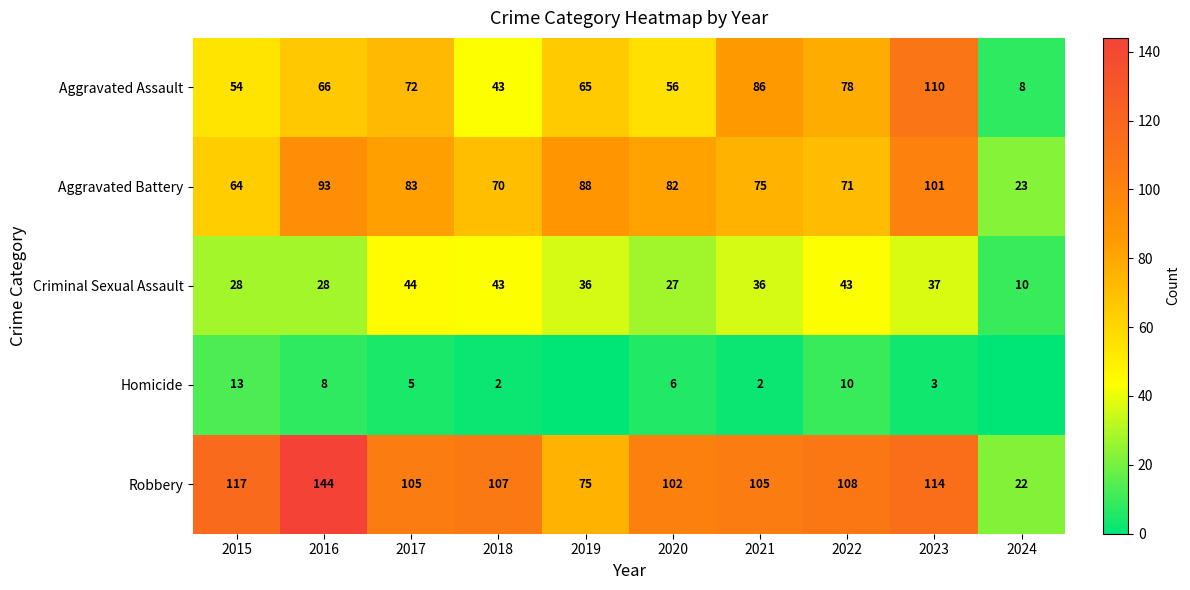

Rank the series at 2020 from lowest to highest value.

Homicide, Criminal Sexual Assault, Aggravated Assault, Aggravated Battery, Robbery